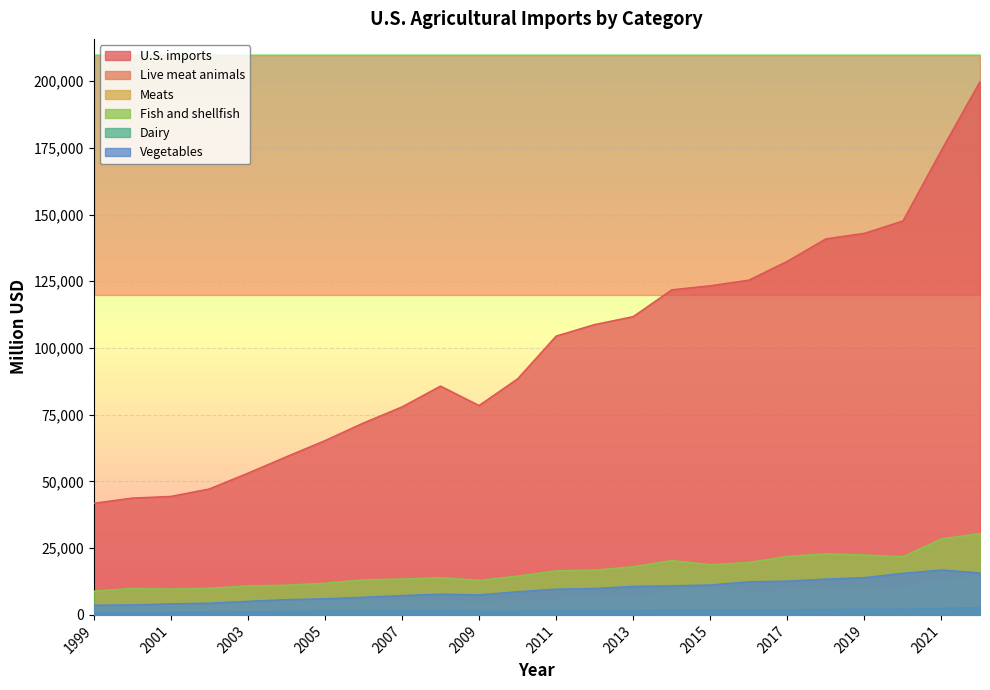

What is the value of the Meats point at the 23rd from the left?

13194.1